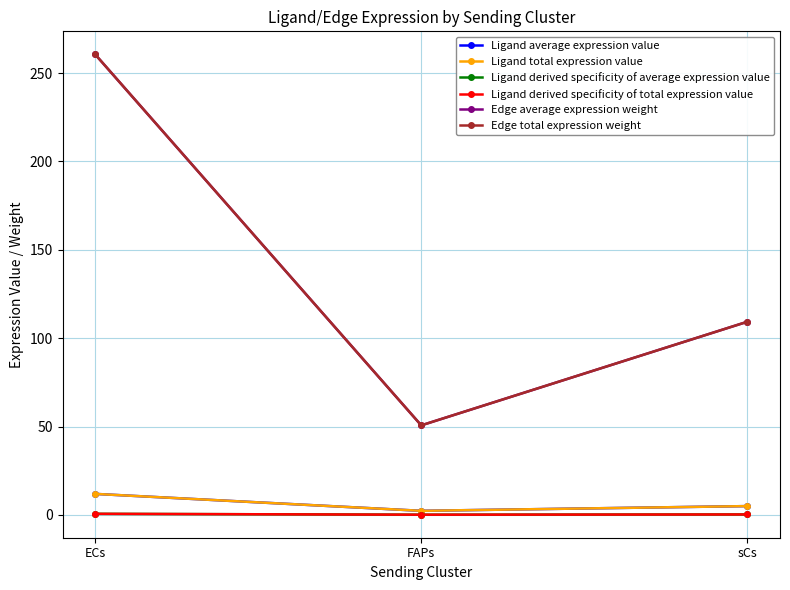

What is the label of the 1st point from the right?

sCs